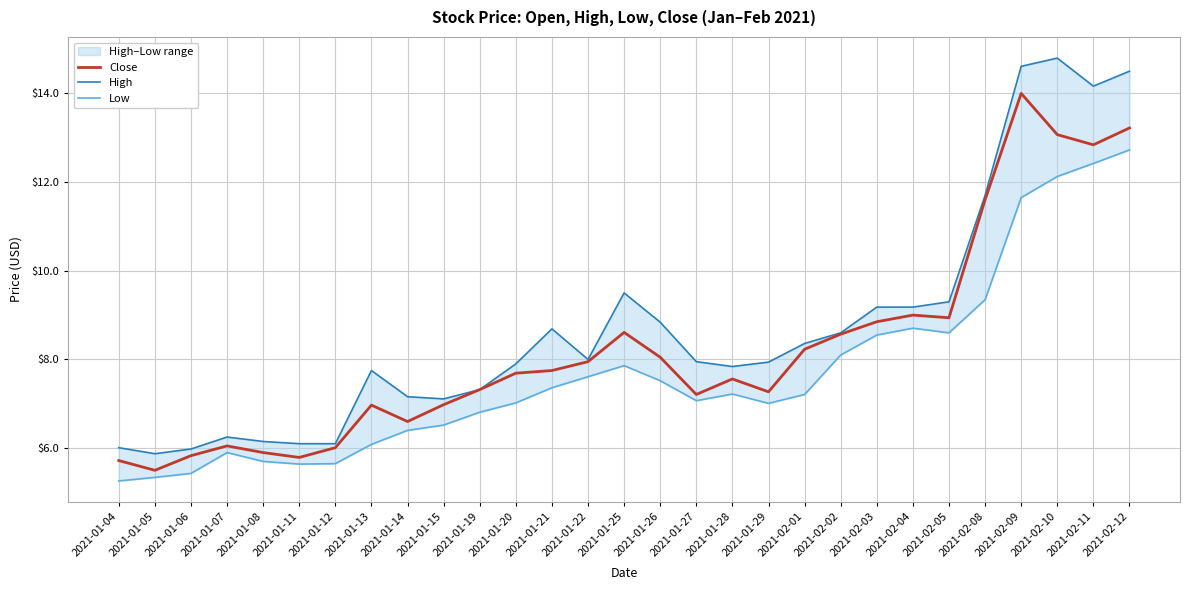

What is the minimum value for High?

5.9